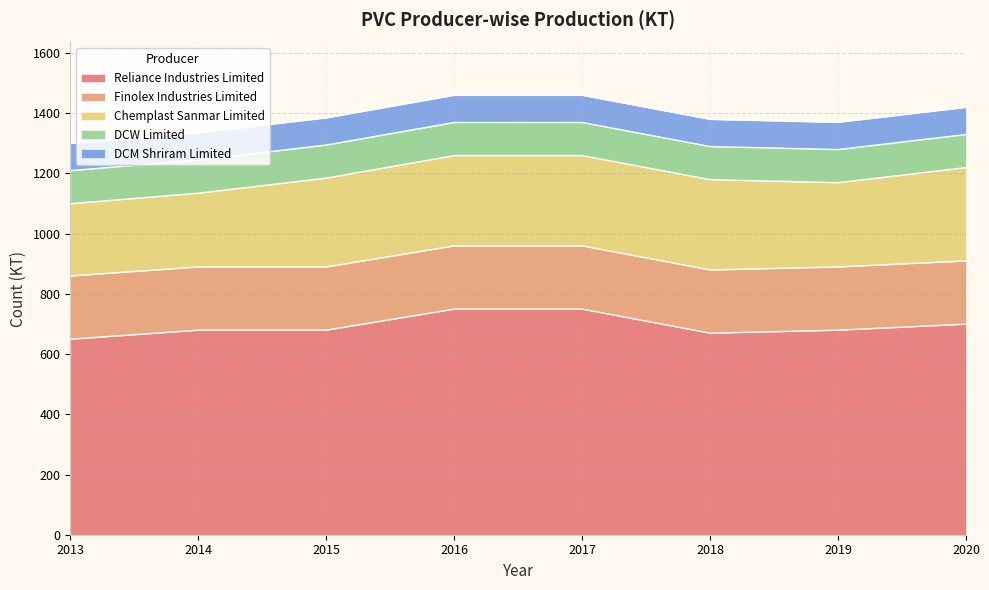

How many lines are shown in the chart?

5